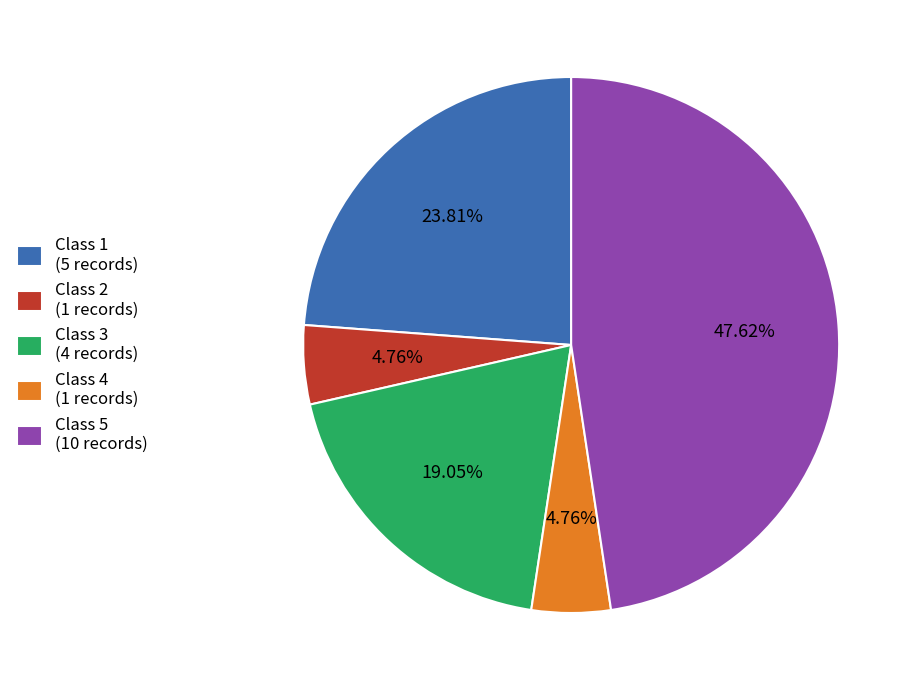

Do Class 4 (1 records) and Class 2 (1 records) together represent more than half of the pie?

No